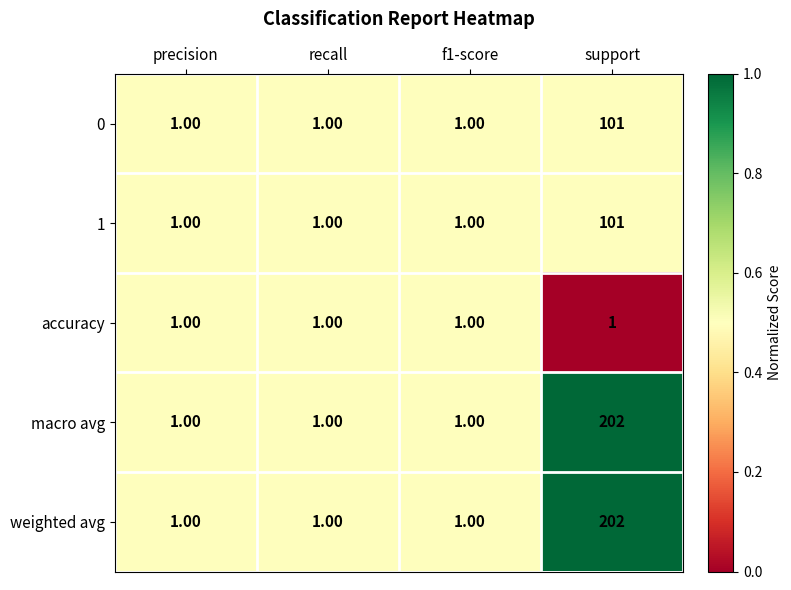

What is the difference between the maximum and minimum values in the weighted avg series?

201